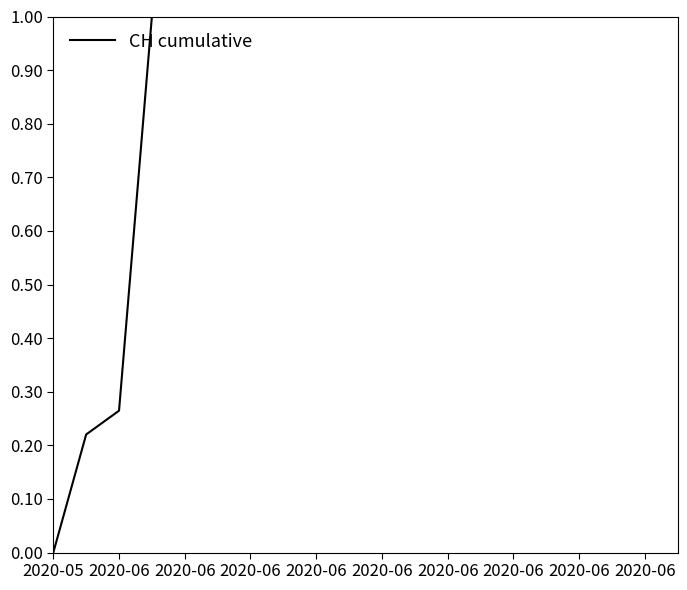

What is the difference between the maximum and minimum values?

1.0